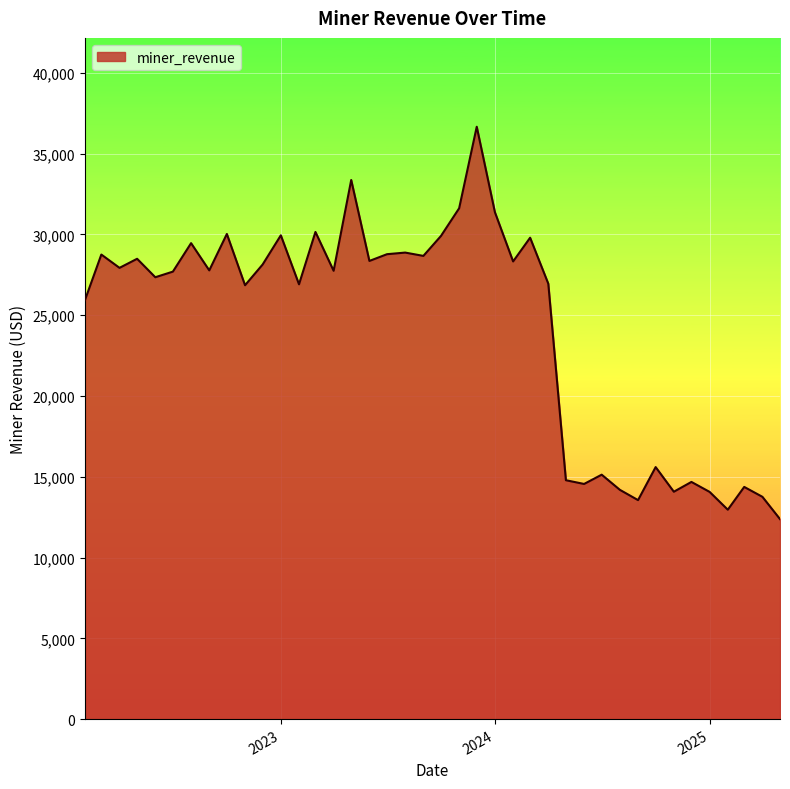

What is the maximum value shown in the chart?

36657.5